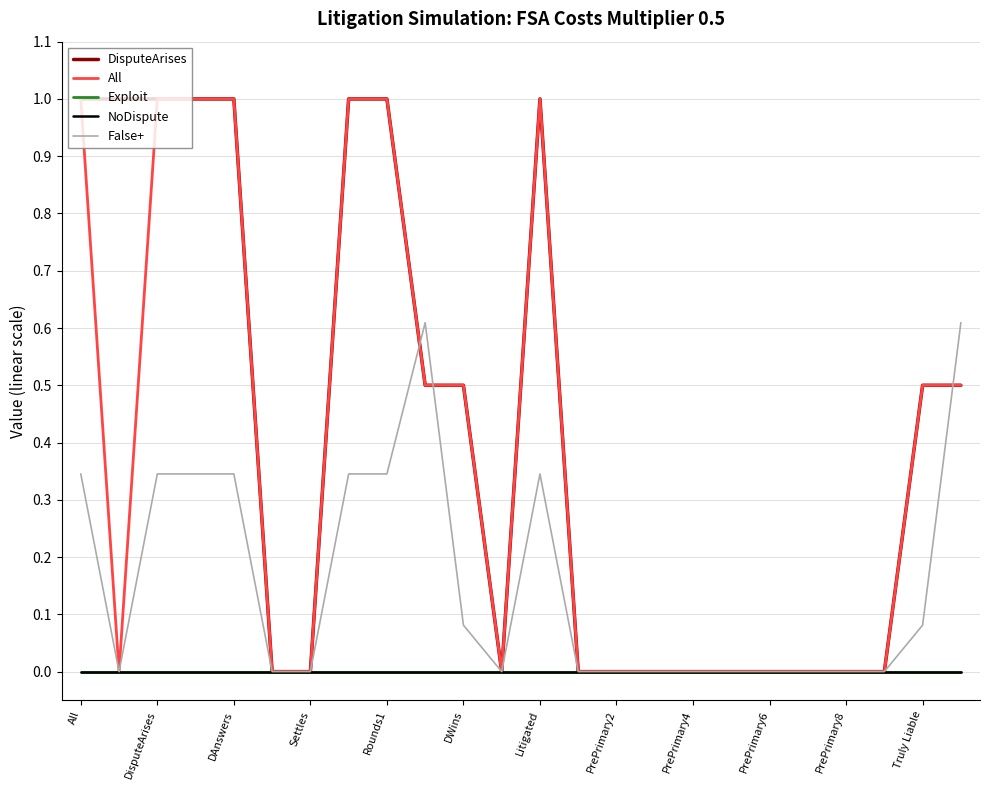

Does the chart have visible grid lines?

Yes